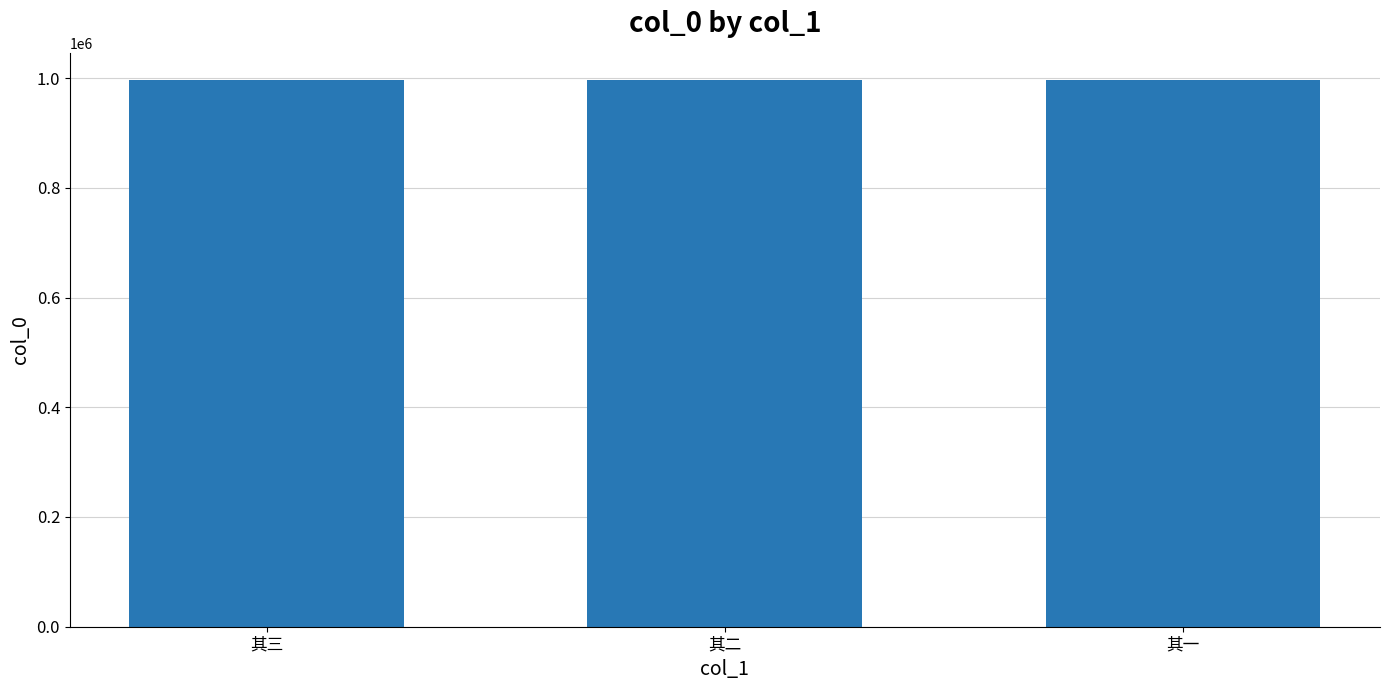

What is the maximum value shown in the chart?

996142